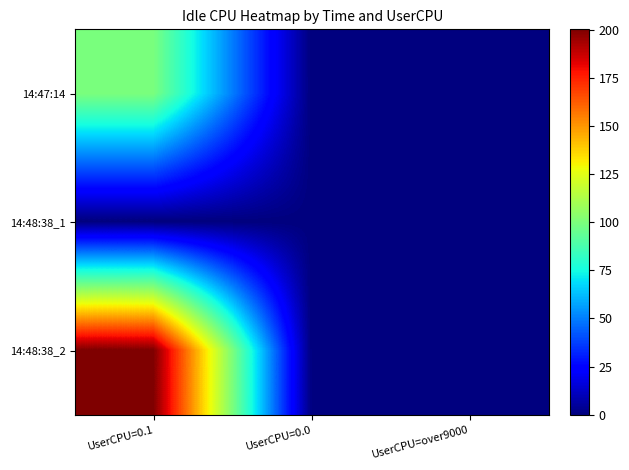

Which has a higher value, UserCPU=over9000 or UserCPU=0.0?

UserCPU=over9000